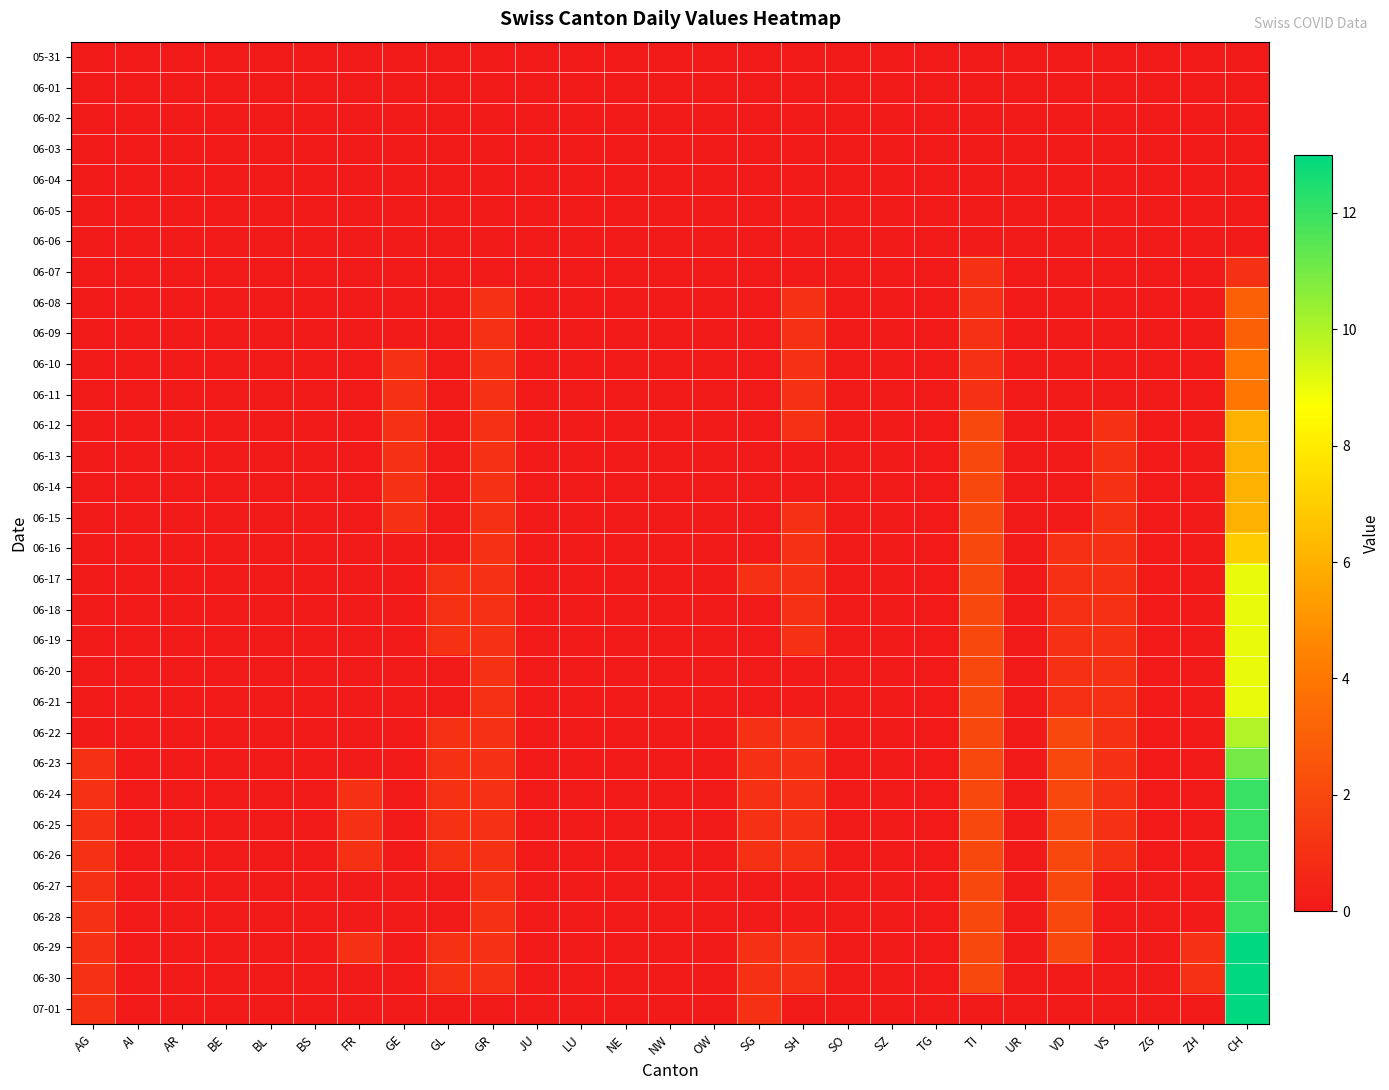

What is the total value across all series at SG?

9